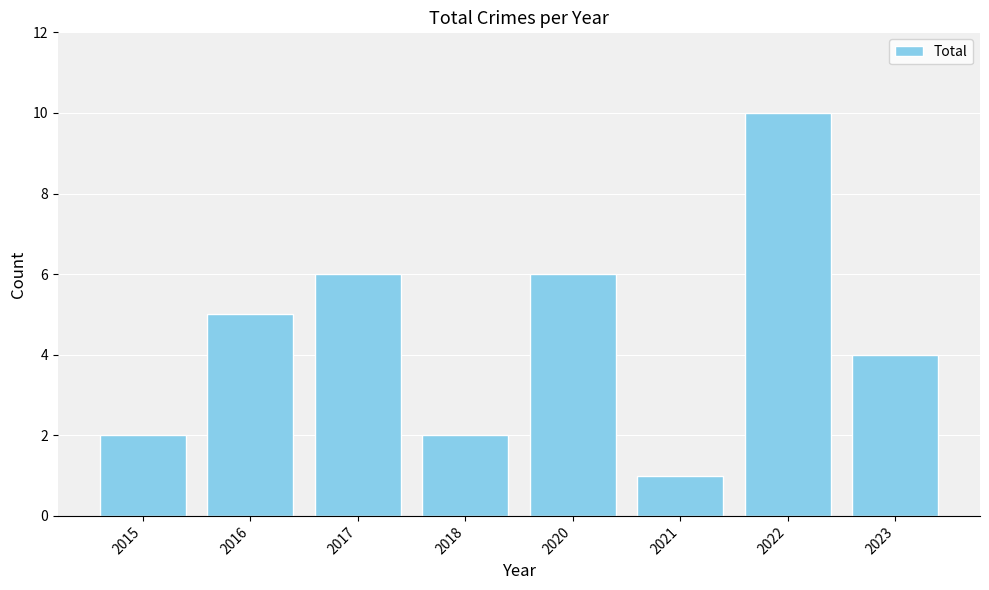

Where is the data nearest to the value 5?

2016